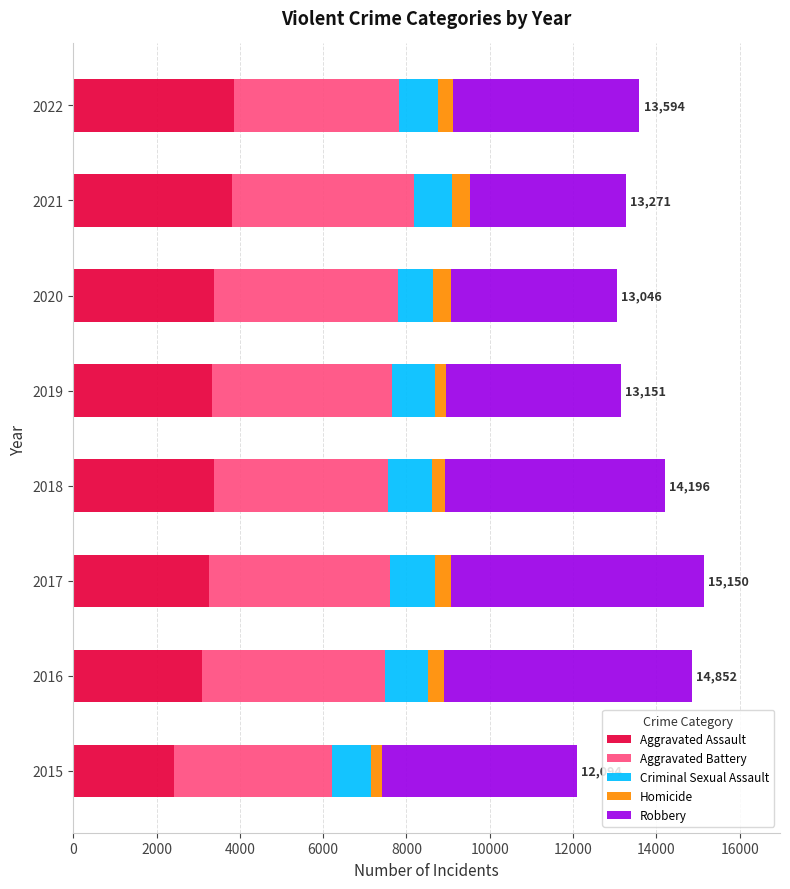

At which label does Aggravated Assault reach its minimum?

2015